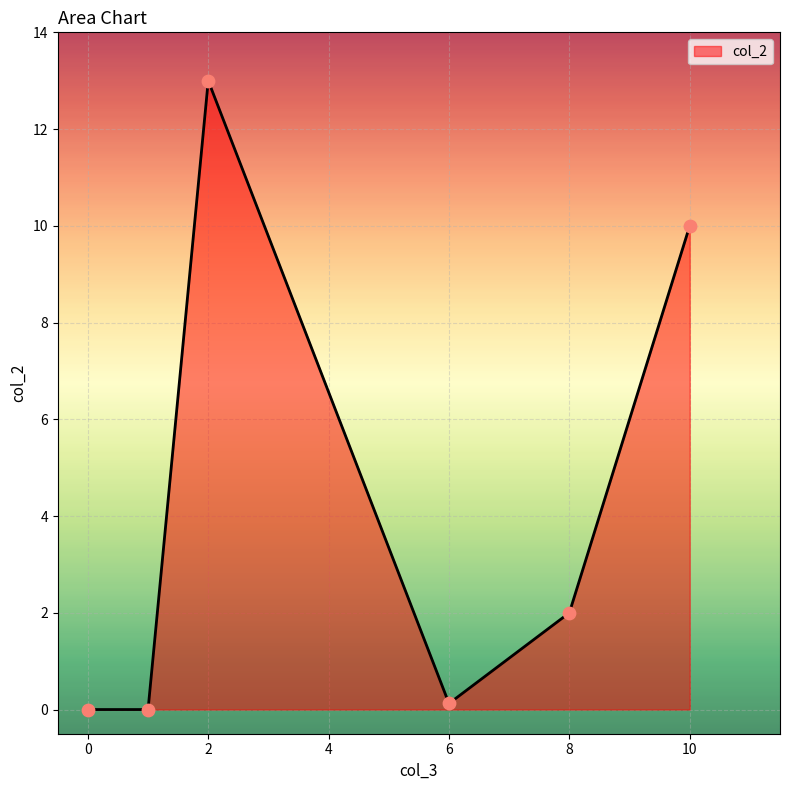

What is the maximum value shown in the chart?

13.0